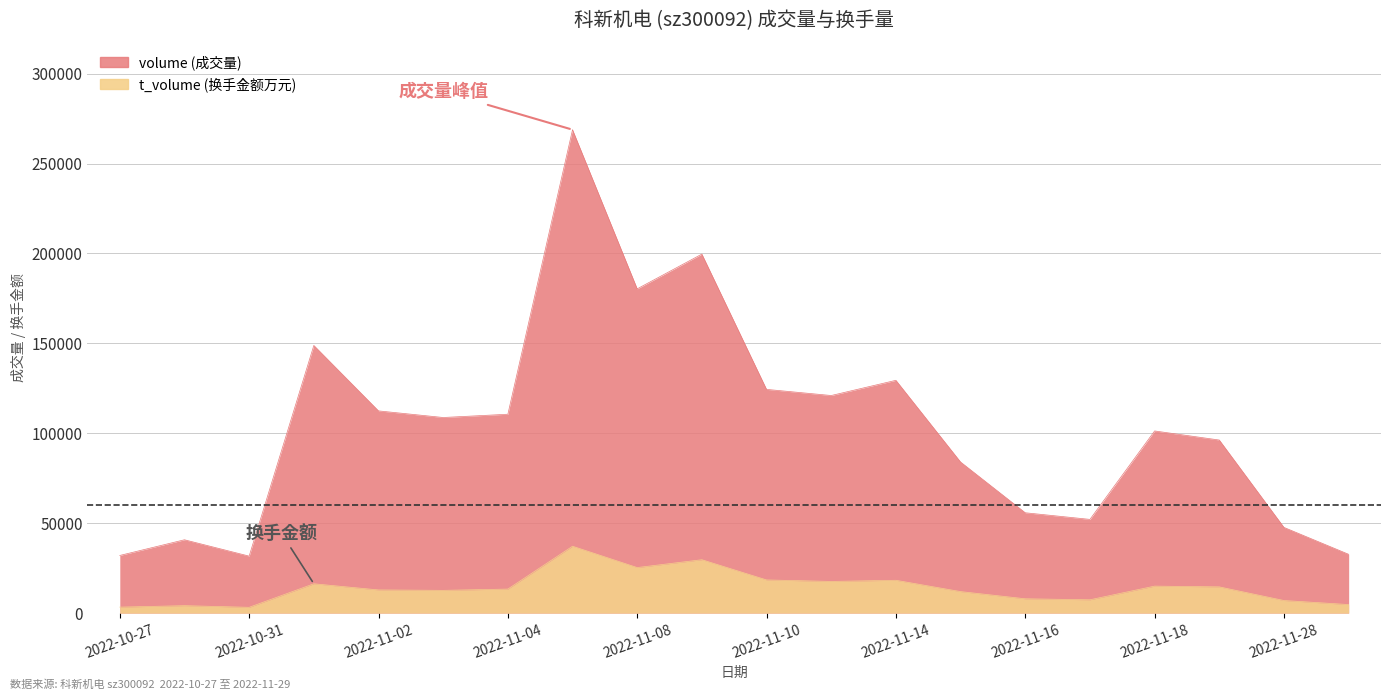

In t_volume, how many points are higher than both neighbors (excluding endpoints)?

6